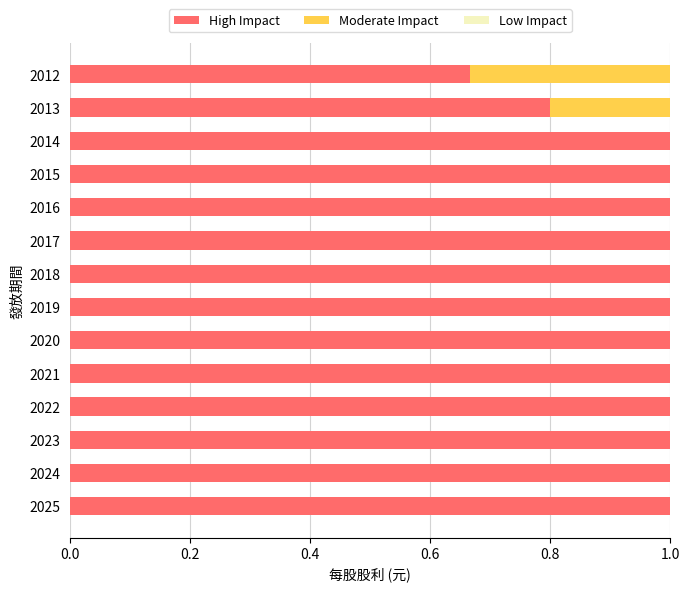

What is the sum of all High Impact values?

13.5